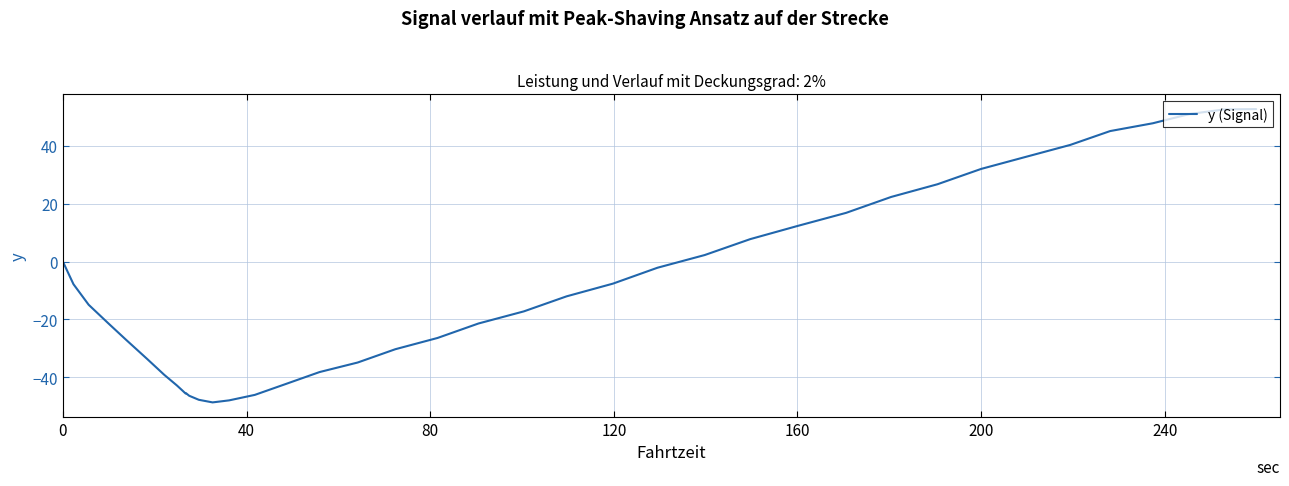

What is the maximum value shown in the chart?

52.8